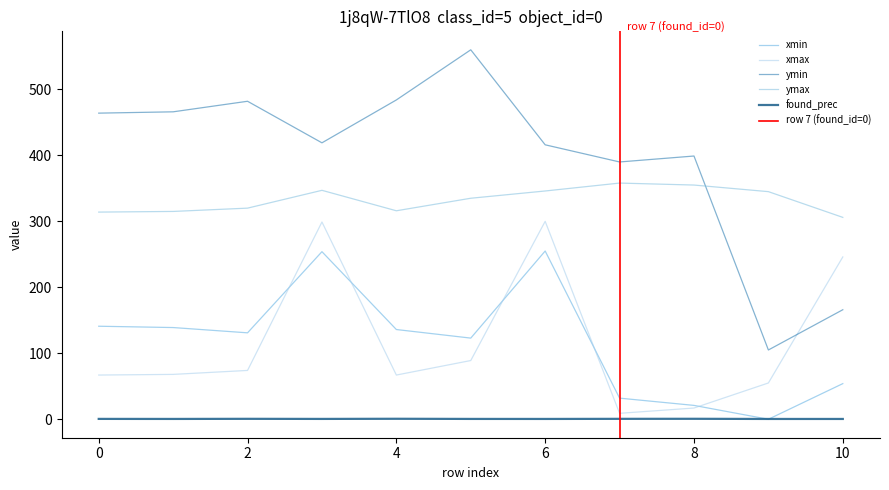

Reading left to right, extract all data points from this chart.

xmin: 0=141.0	1=139.0	2=131.0	3=254.0	4=136.0	5=123.0	6=255.0	7=32.0	8=21.0	9=0.0	10=54.0
xmax: 0=67.0	1=68.0	2=74.0	3=299.0	4=67.0	5=89.0	6=300.0	7=9.0	8=17.0	9=55.0	10=246.0
ymin: 0=464.0	1=466.0	2=482.0	3=419.0	4=484.0	5=560.0	6=416.0	7=390.0	8=399.0	9=105.0	10=166.0
ymax: 0=314.0	1=315.0	2=320.0	3=347.0	4=316.0	5=335.0	6=346.0	7=358.0	8=355.0	9=345.0	10=306.0
found_prec: 0=0.5	1=0.5	2=0.6	3=0.5	4=0.7	5=0.5	6=0.5	7=0.6	8=0.7	9=0.4	10=0.4